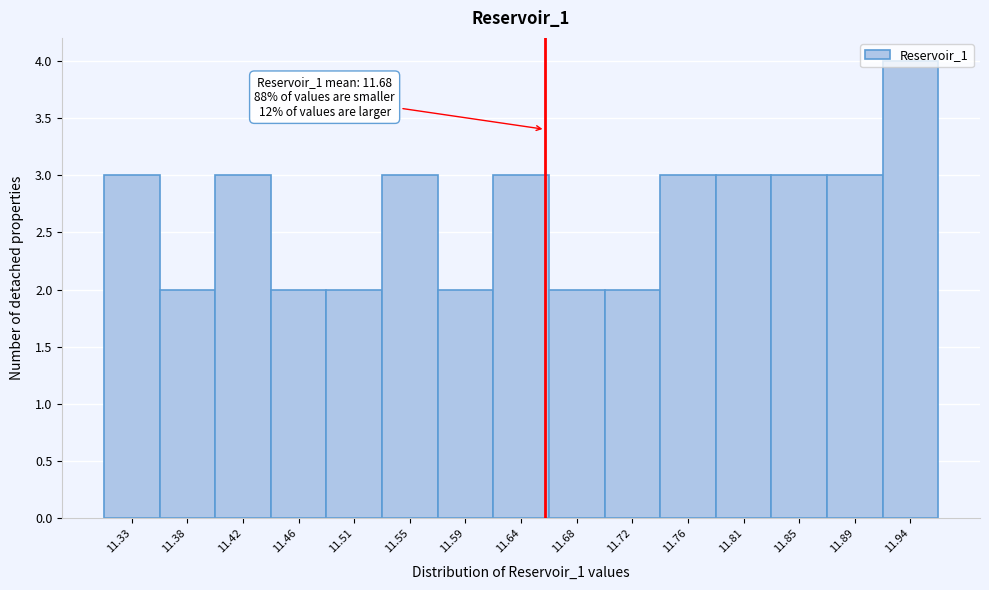

What value does the data have at 11.42?

3